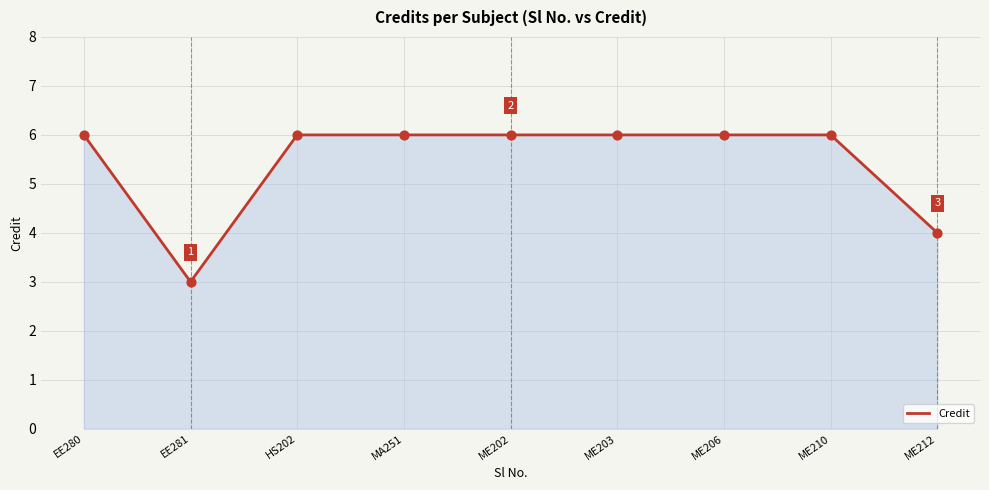

What is the change in value from EE281 to ME203?

+3